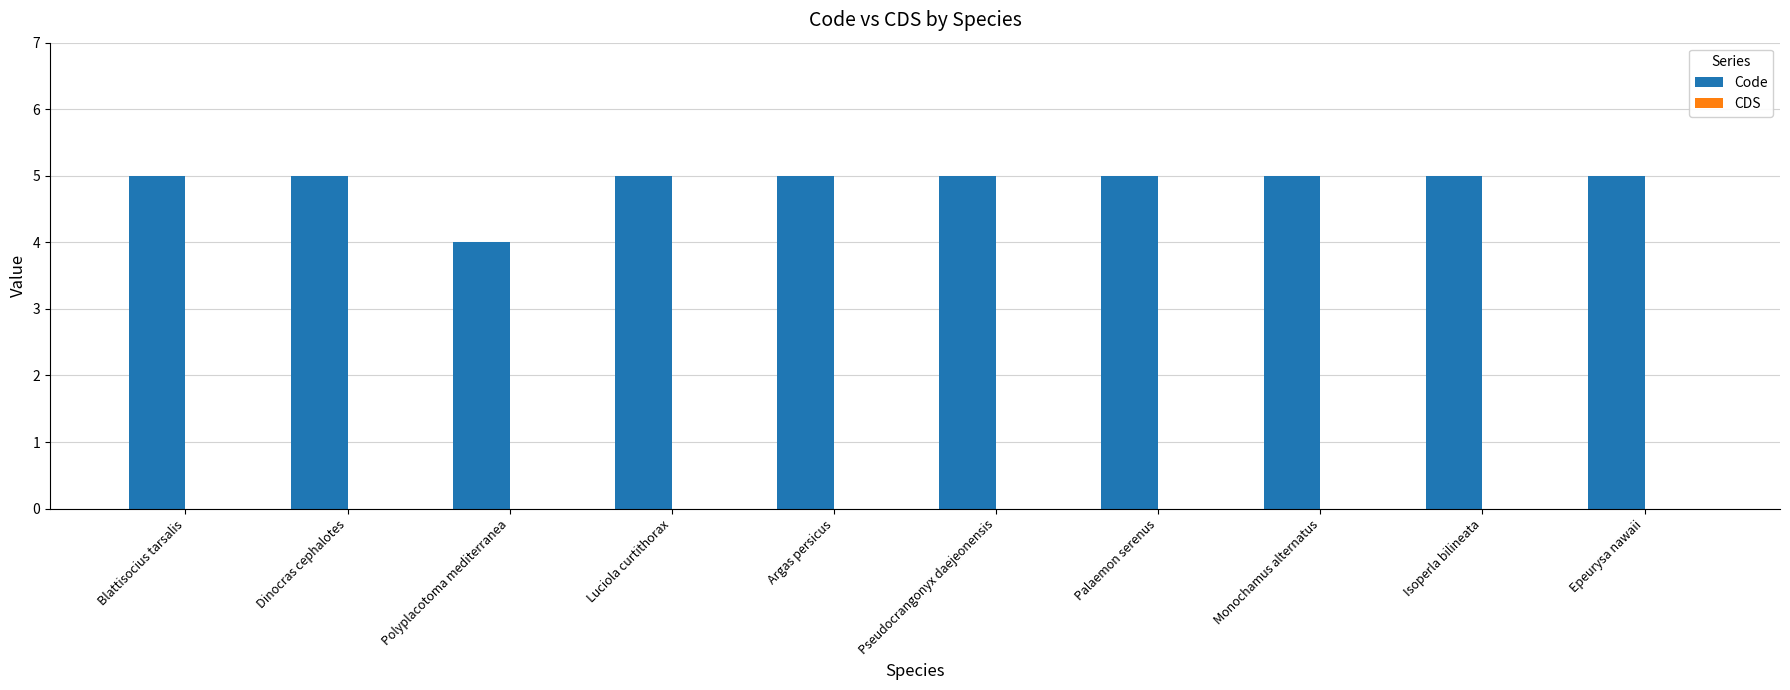

Approximately how many times larger is the value at Epeurysa nawaii compared to Blattisocius tarsalis?

1.0